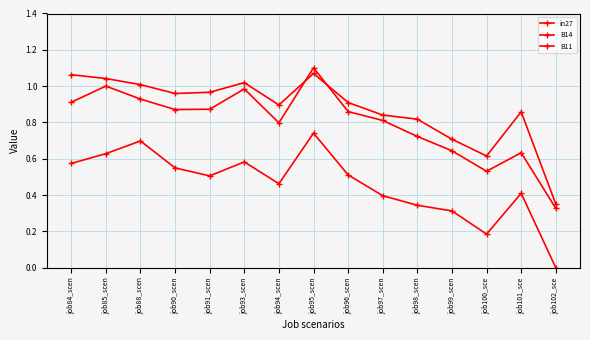

What is the average value of the in27 series?

0.8